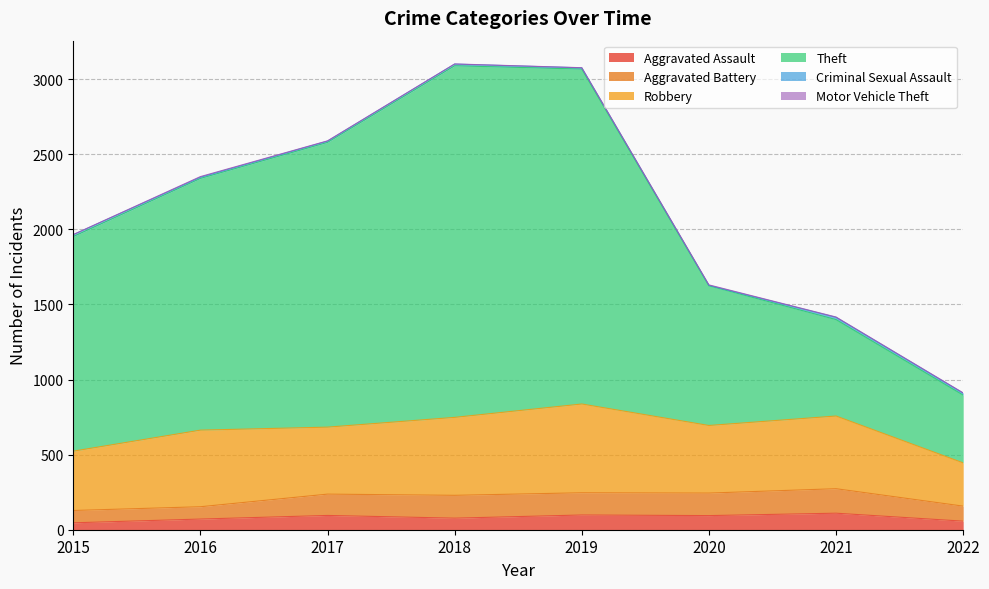

How many lines are shown in the chart?

6